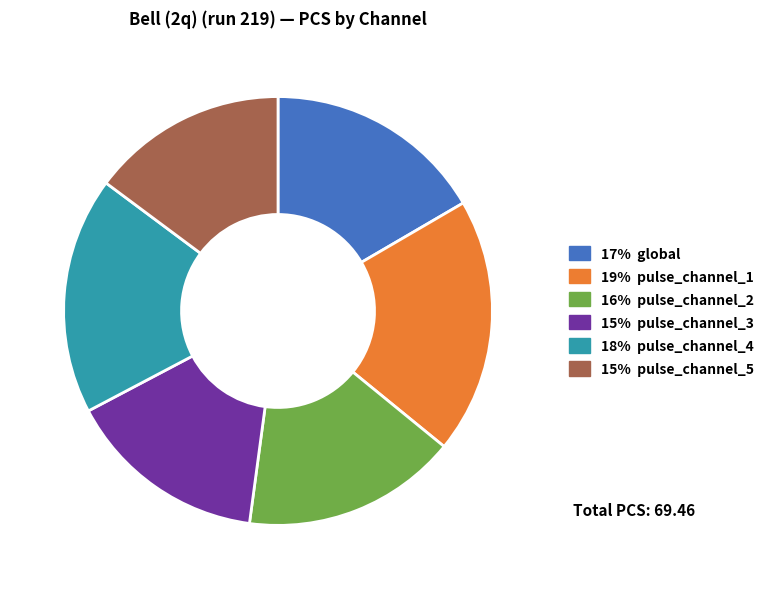

Is 15% pulse_channel_3 the majority of the pie?

No